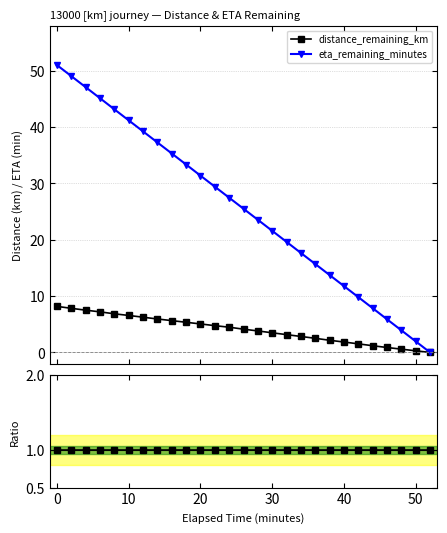

How many times do Ratio and eta_remaining_minutes cross each other?

1